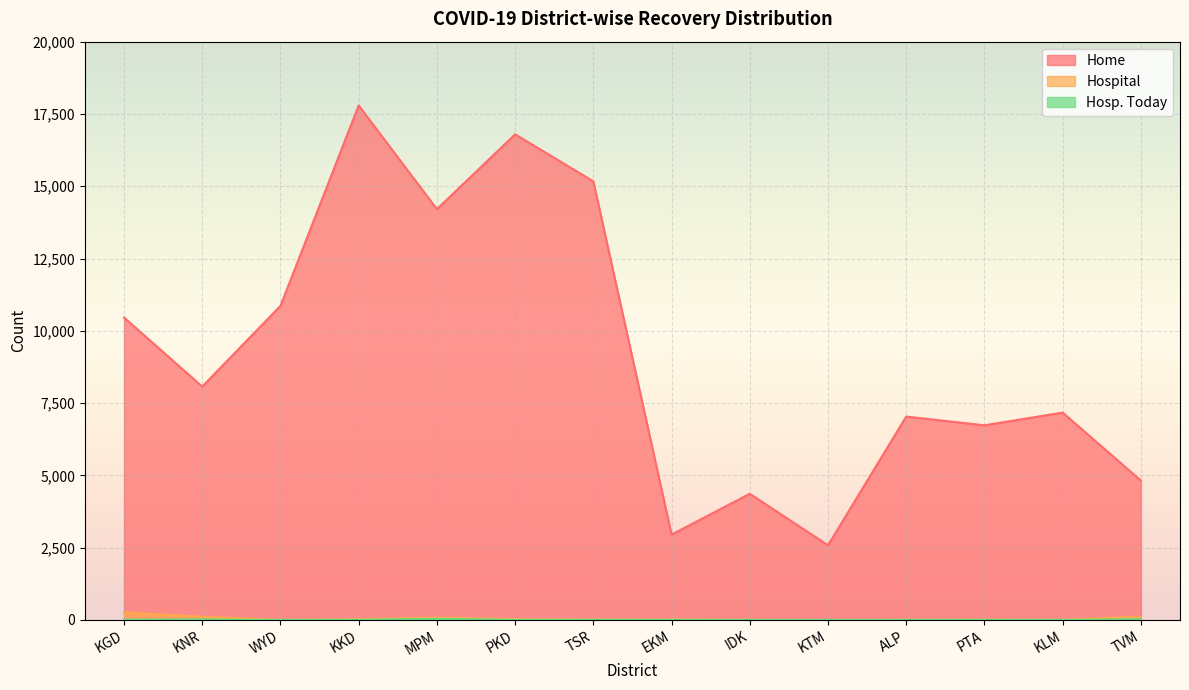

At which category is the sum across all series the highest?

KKD